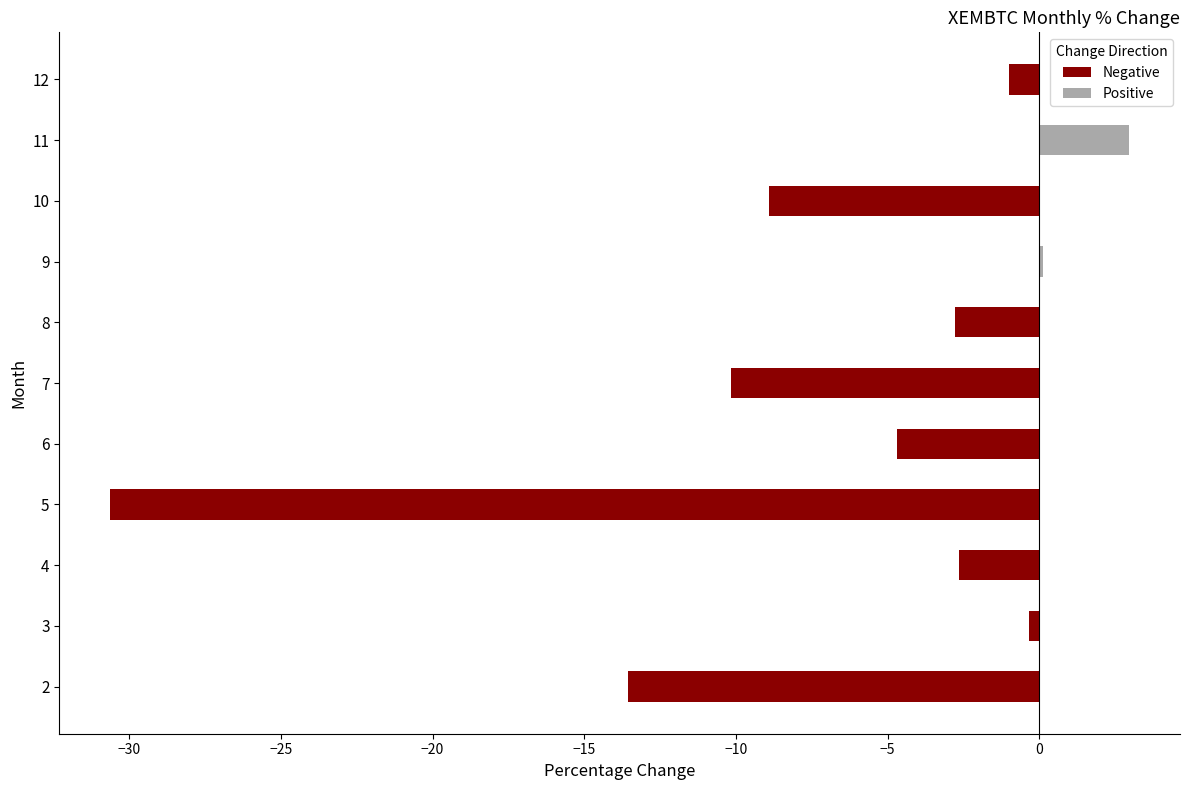

True or false: the data shows -30.6 at 5.

True